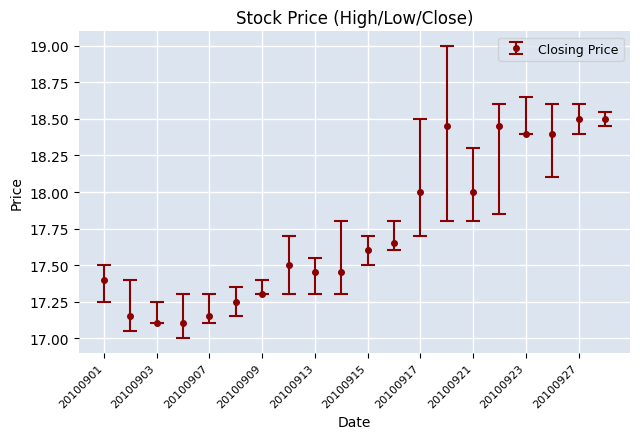

What is the sum of all values?

354.8